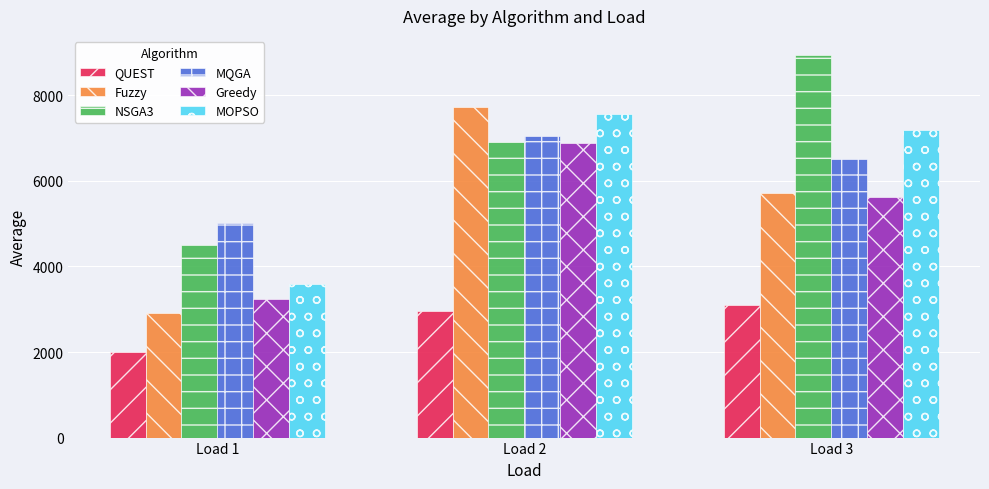

What is the value of the NSGA3 bar at the 2nd from the left?

6920.0